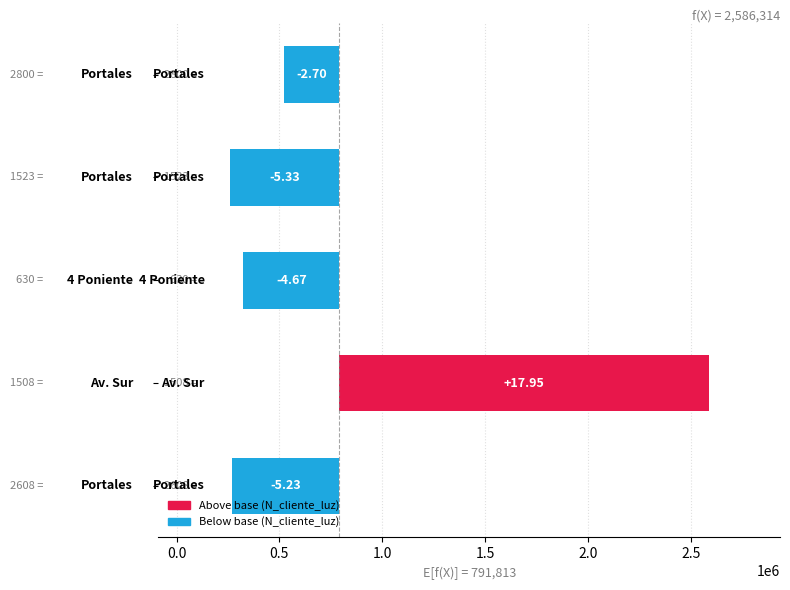

Reading left to right, transcribe all the data shown in this chart.

-523079.8	1794500.2	-467081.8	-533150.8	-270247.8